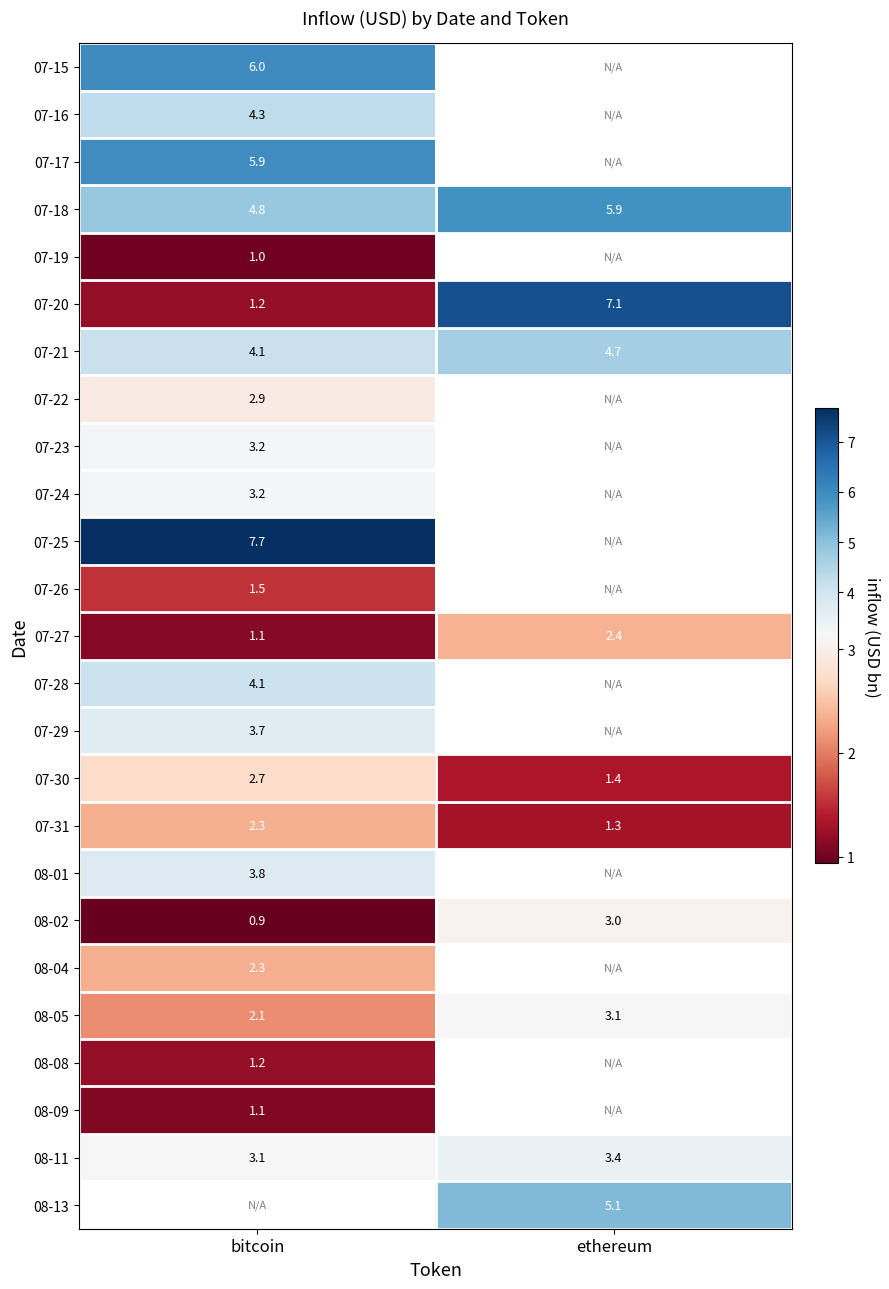

At which label is 07-18 closest to 5?

bitcoin